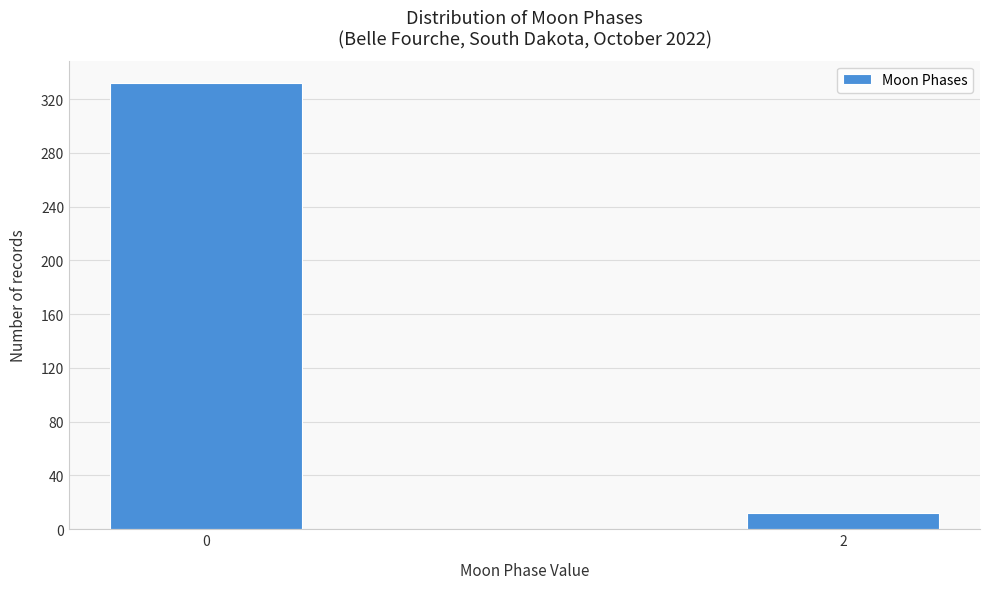

Reading left to right, transcribe all the data shown in this chart.

332	12